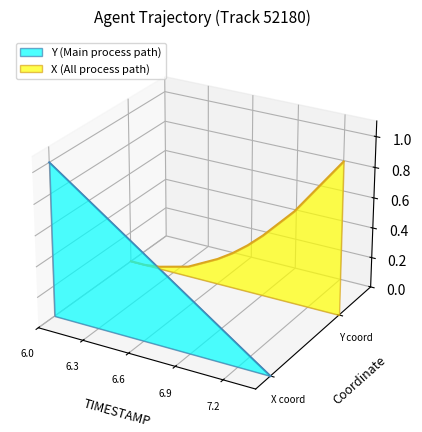

The value of Y at 6.9 is -0.0. True or false?

True